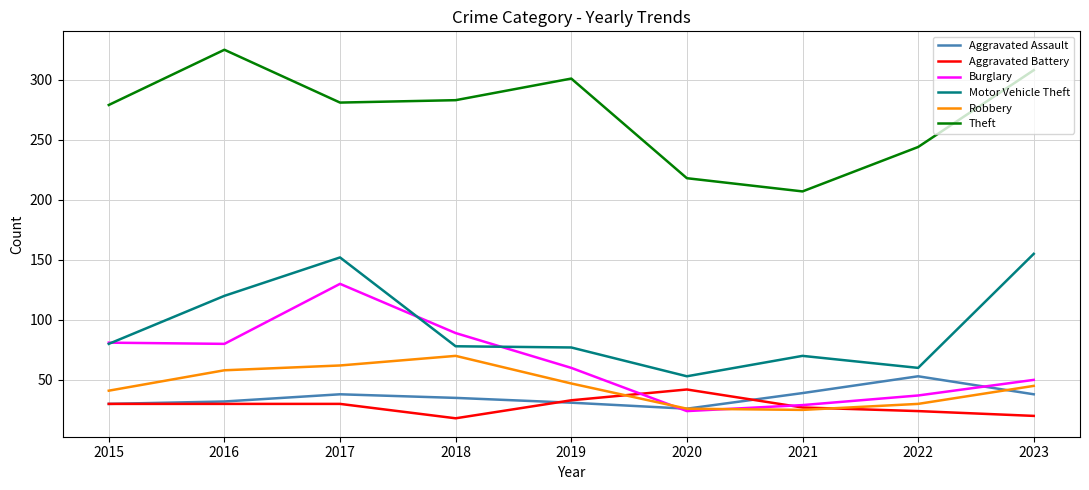

What is the minimum value for Robbery?

25